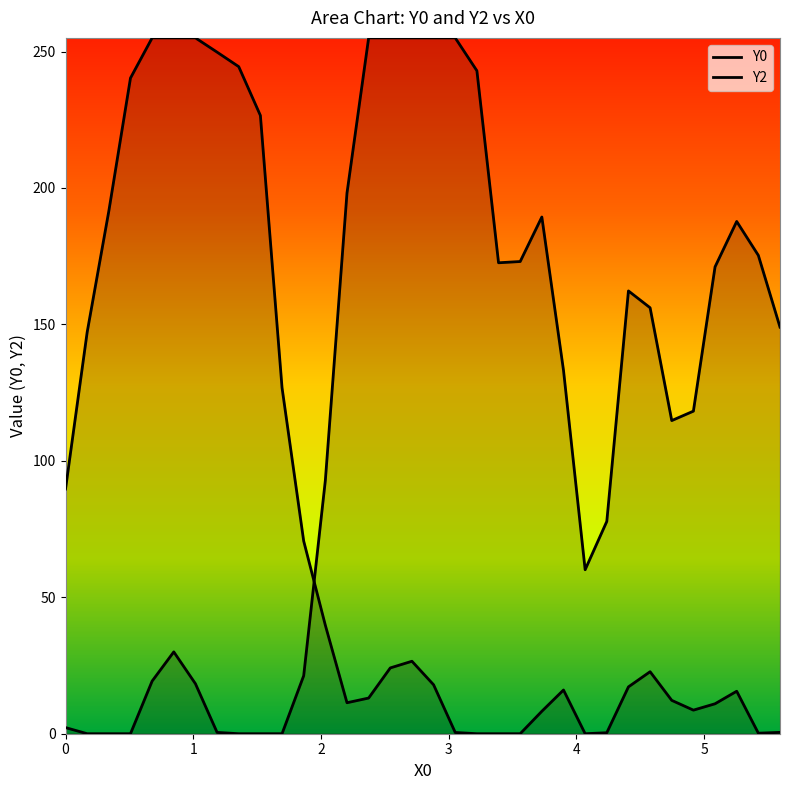

How many lines are shown in the chart?

2